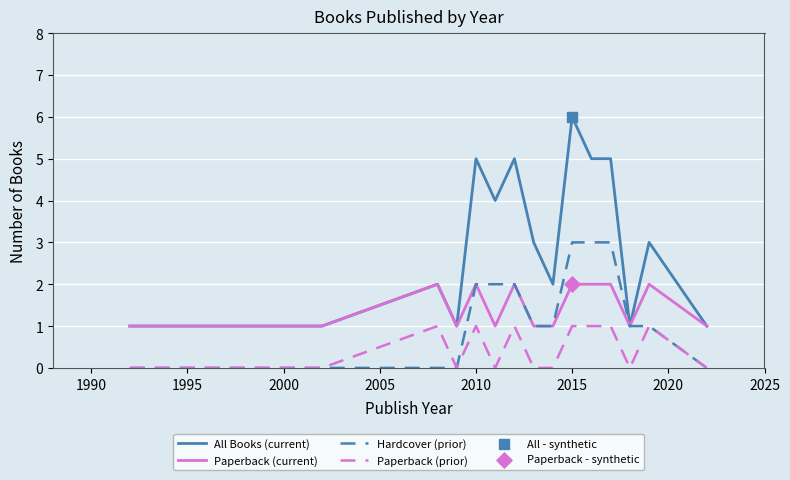

Which series has the largest total across all categories?

All Books (current)